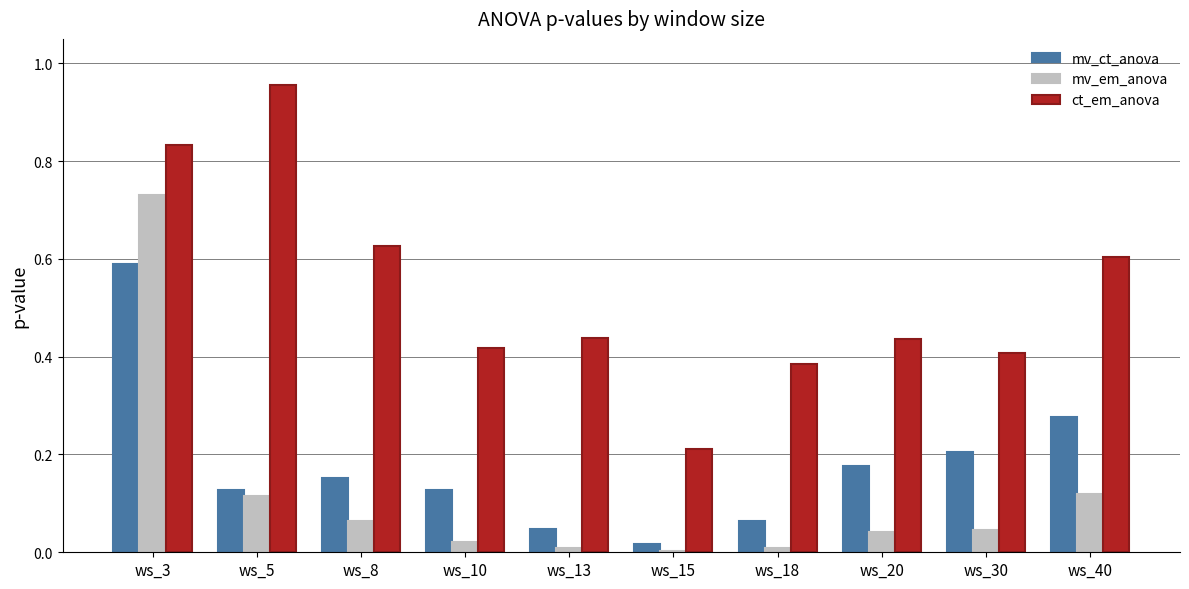

At which category is the sum across all series the highest?

ws_3